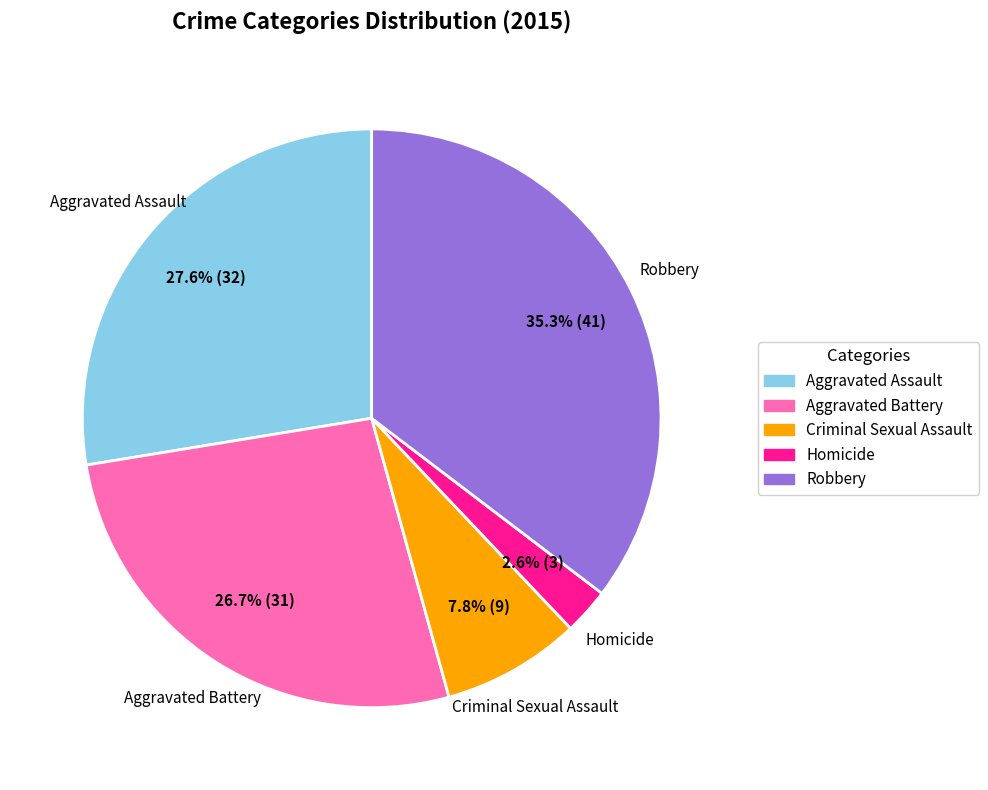

What is the total percentage of Aggravated Battery and Criminal Sexual Assault?

34.5%